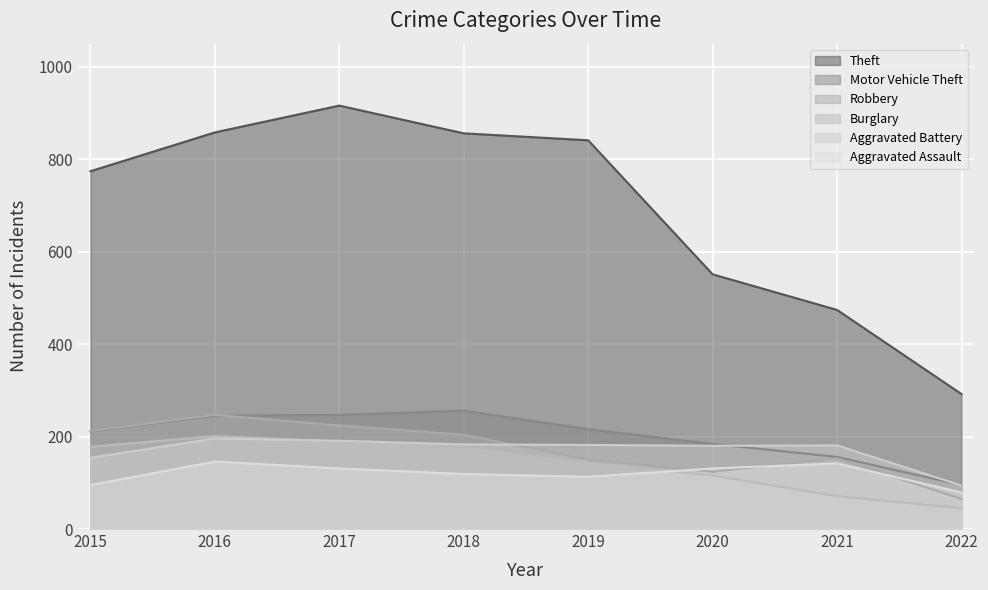

Which series changed the most between 2017 and 2018?

Theft